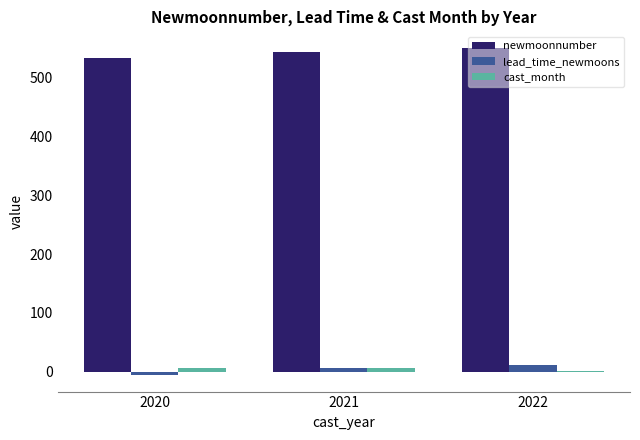

What is the sum of all cast_month values?

14.5